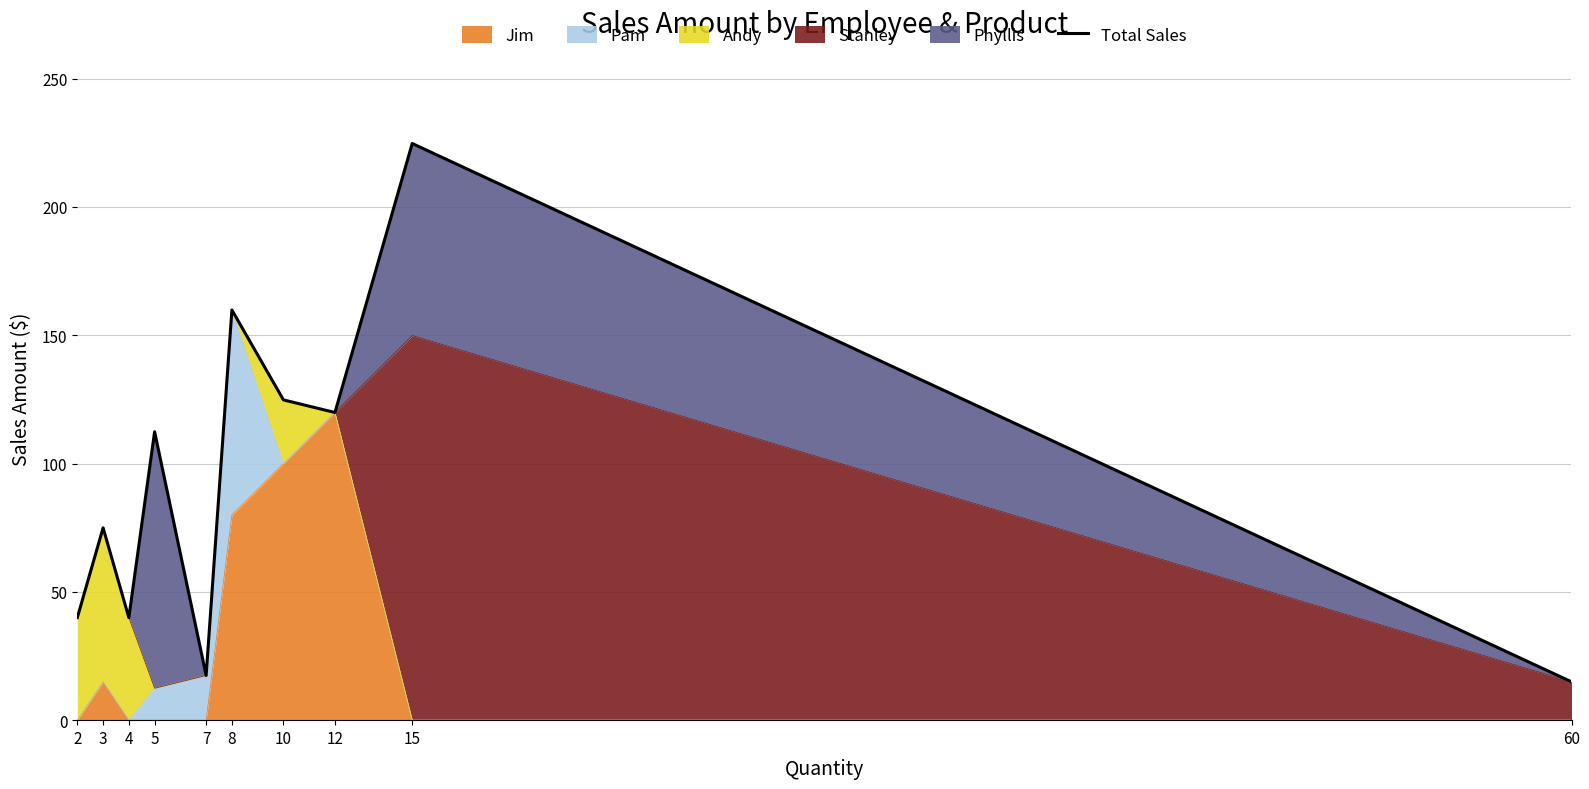

Where does the data first go above 112?

5